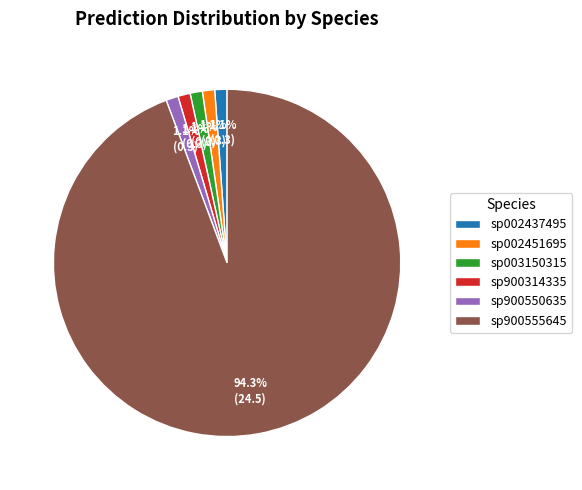

Between sp002451695 and sp900555645, which is larger?

sp900555645